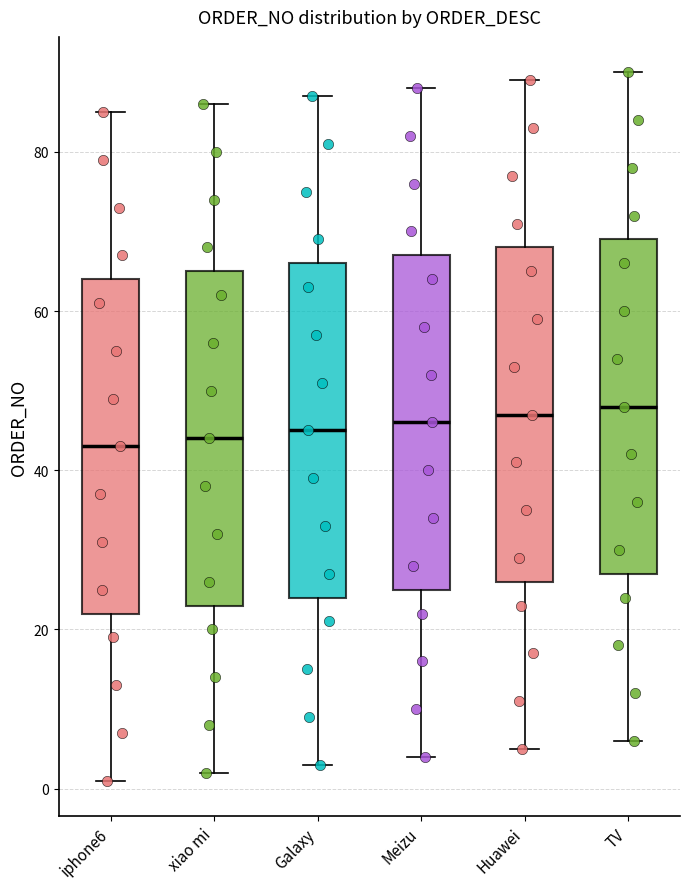

Reading left to right, transcribe this box plot: for each box, give where its median line is, the range the box spans, and where its two whiskers end, as read against the y-axis. The values are not printed on the chart, so give them approximately, as read against the axis.

iphone6: median 44, box 22 to 64, whiskers 2 to 86
xiao mi: median 44, box 24 to 66, whiskers 2 to 86
Galaxy: median 46, box 24 to 66, whiskers 4 to 88
Meizu: median 46, box 26 to 68, whiskers 4 to 88
Huawei: median 48, box 26 to 68, whiskers 6 to 90
TV: median 48, box 28 to 70, whiskers 6 to 90